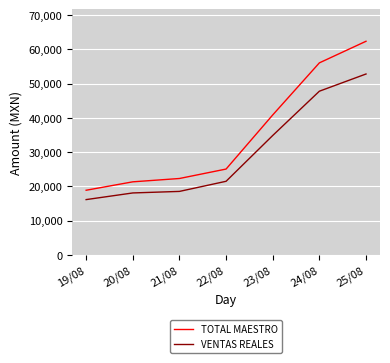

True or false: TOTAL MAESTRO and VENTAS REALES cross at least once.

False